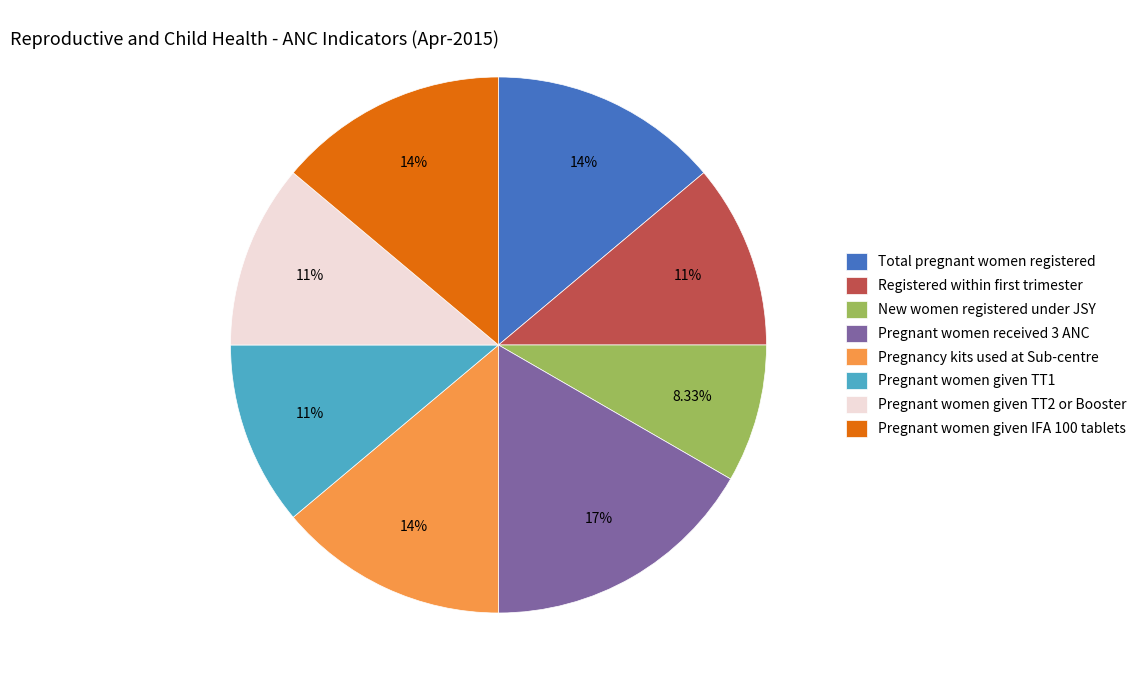

Is there a majority slice in this chart?

No